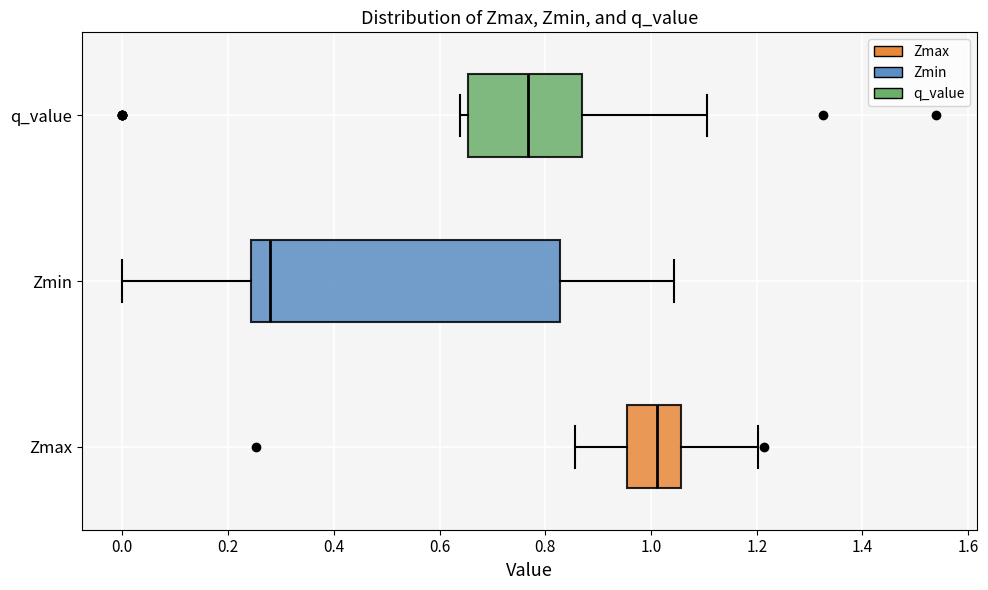

Where does the median line of the box for q_value sit on the x-axis? The values are not printed on the chart, so give them approximately, as read against the axis.

0.76